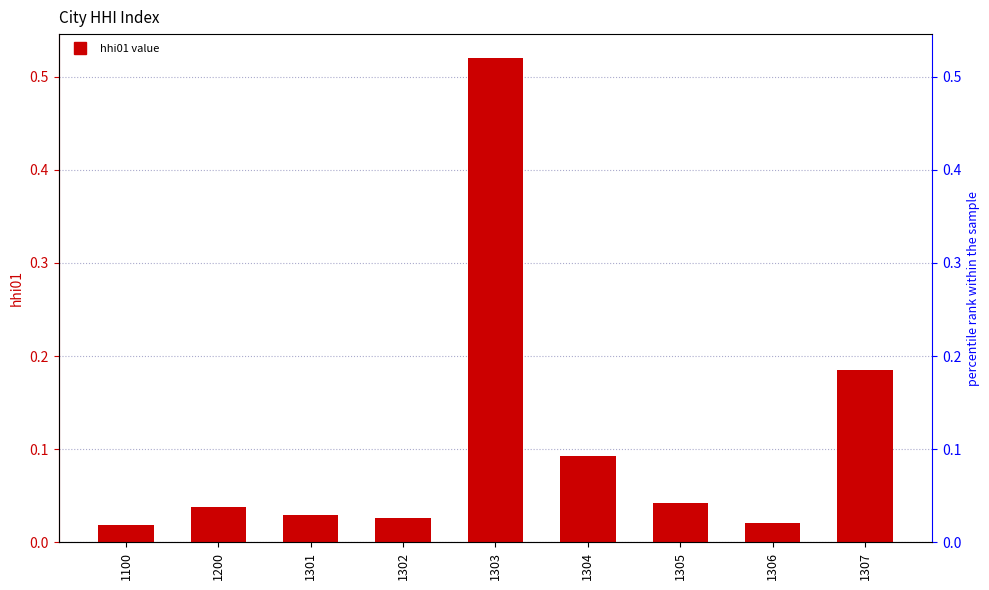

What is the average value?

0.1